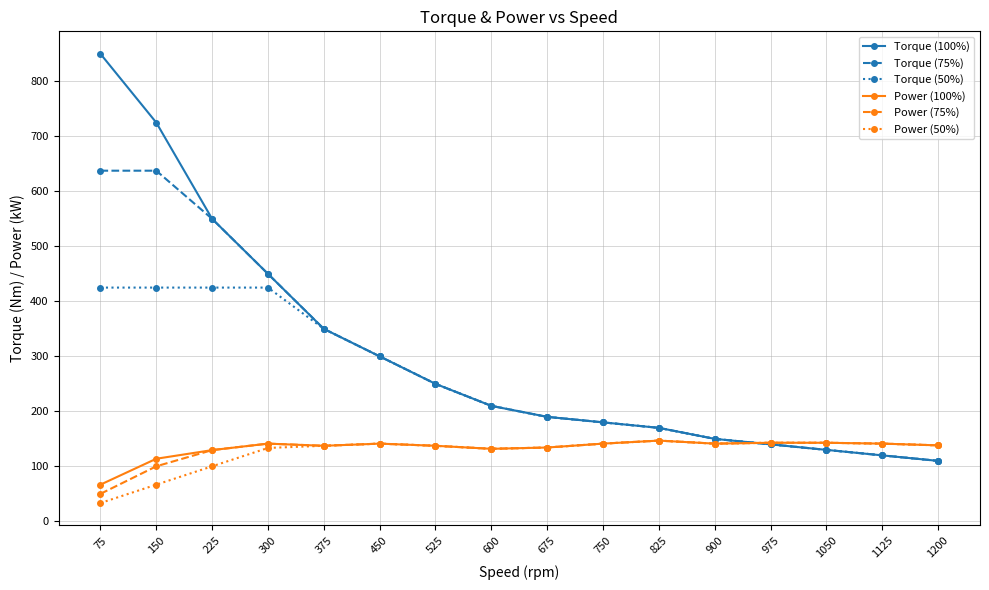

Count the number of data series in this chart.

6